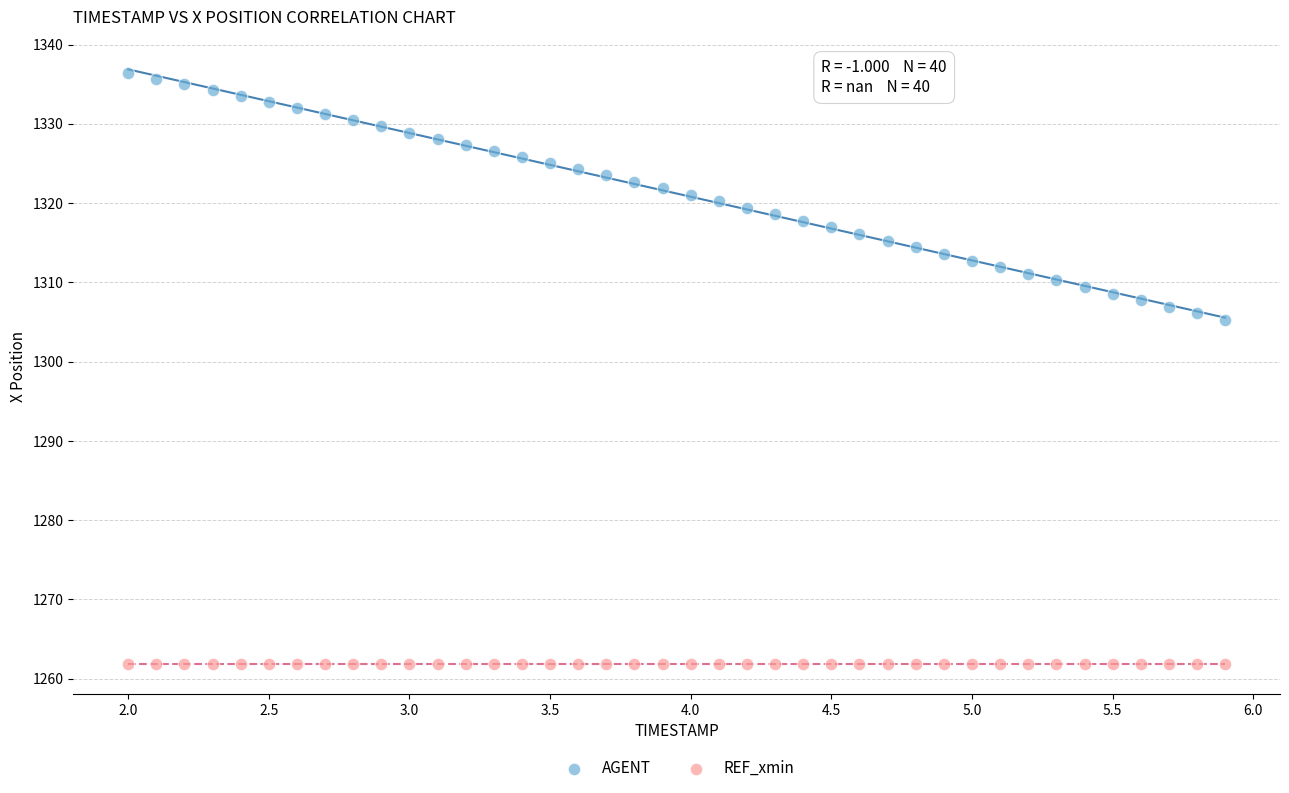

What are all the series names shown in the legend?

AGENT, REF_xmin